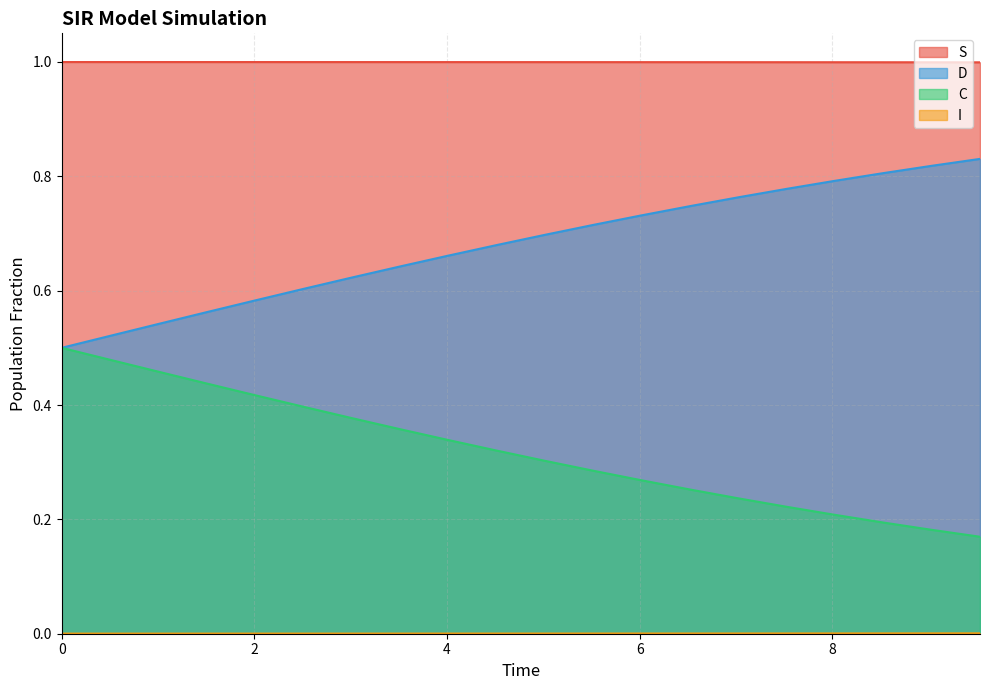

True or false: I and C cross at least once.

False